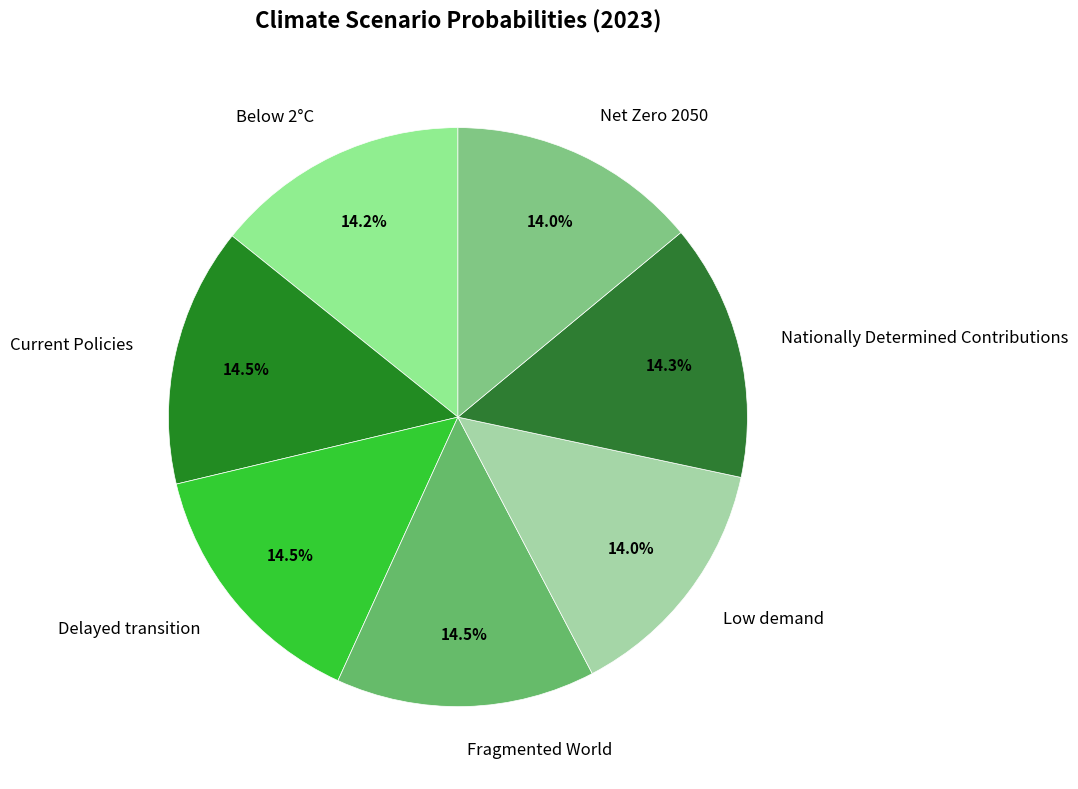

What percentage do Current Policies and Fragmented World together represent?

29.0%